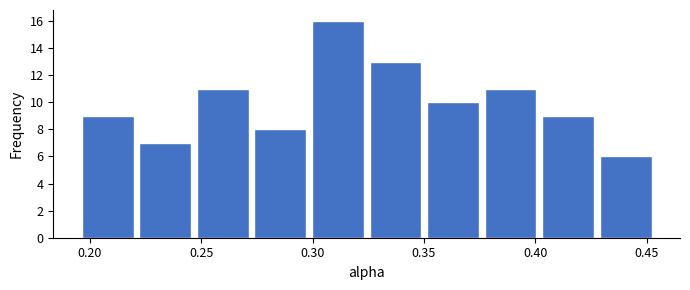

Reading left to right, list every bar in this chart as the range it spans on the x-axis followed by its height. Neither the bar edges nor the heights are printed on the chart, so give them approximately, as read against the axes.

0.195 to 0.220: 9
0.220 to 0.245: 7
0.245 to 0.275: 11
0.275 to 0.300: 8
0.300 to 0.325: 16
0.325 to 0.350: 13
0.350 to 0.375: 10
0.375 to 0.400: 11
0.400 to 0.430: 9
0.430 to 0.455: 6